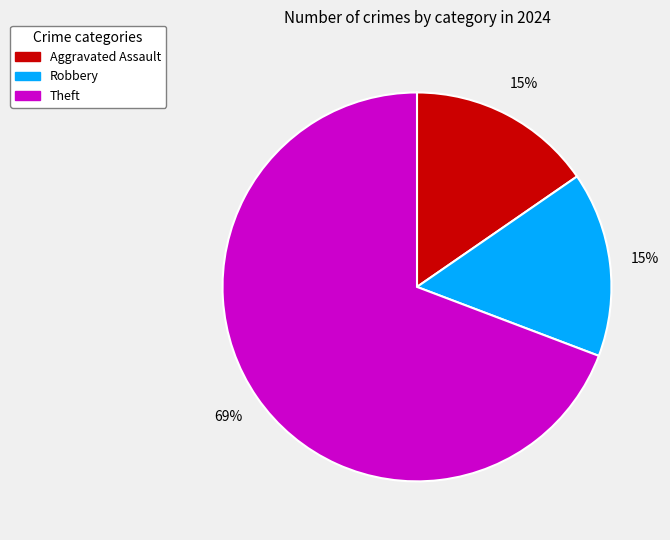

Does any single category account for the majority?

Yes